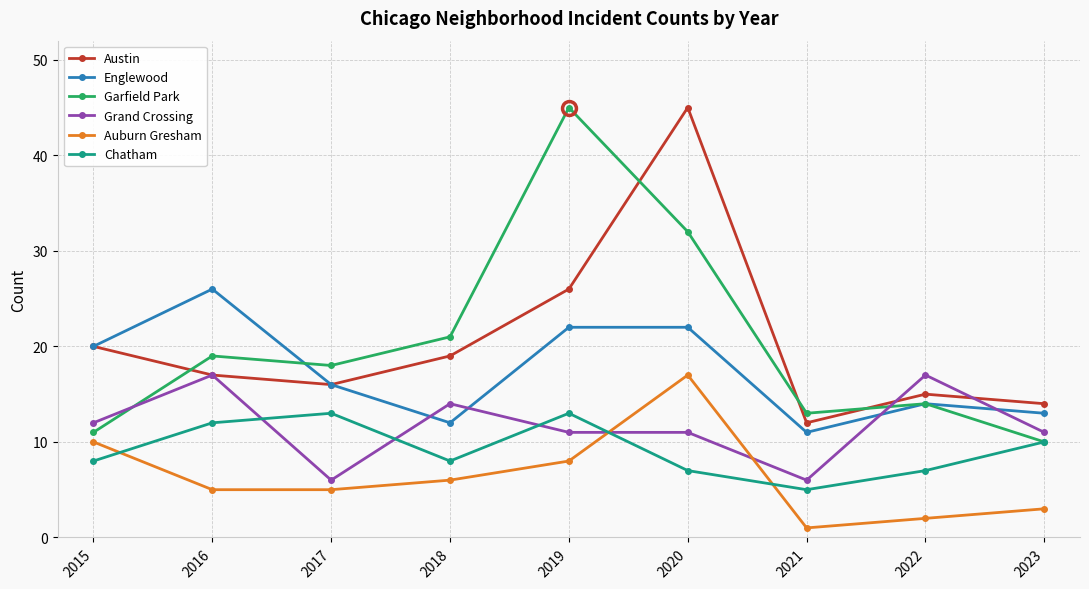

At which category does Englewood reach its first local peak?

2016